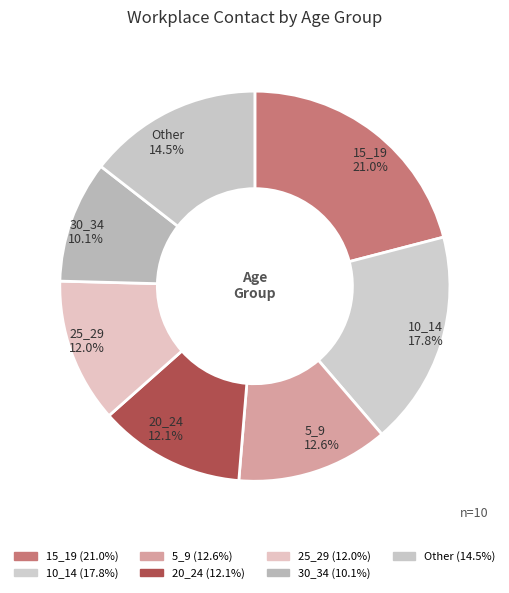

How many slices are in this pie chart?

7